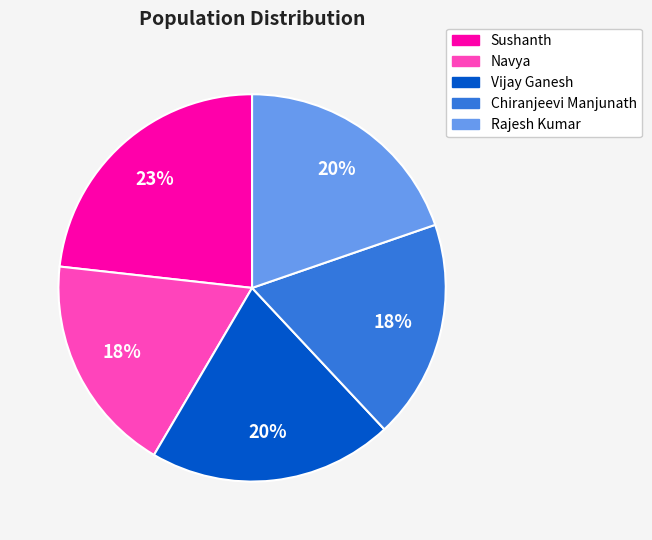

Which slice is the largest?

Sushanth